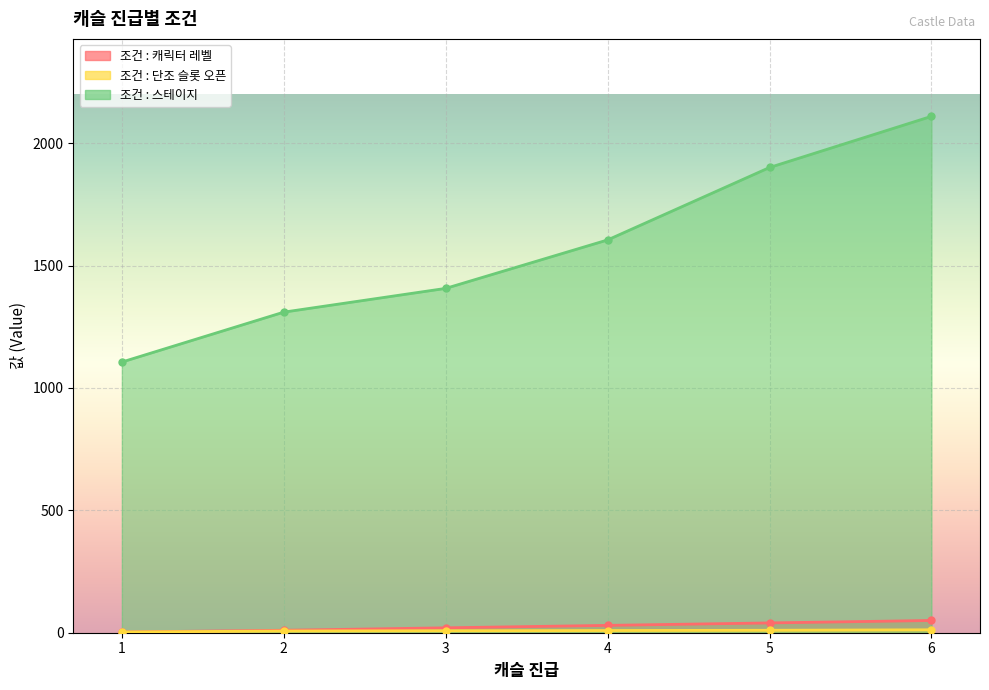

At 6, list the series in order from largest to smallest.

조건 : 스테이지, 조건 : 캐릭터 레벨, 조건 : 단조 슬롯 오픈